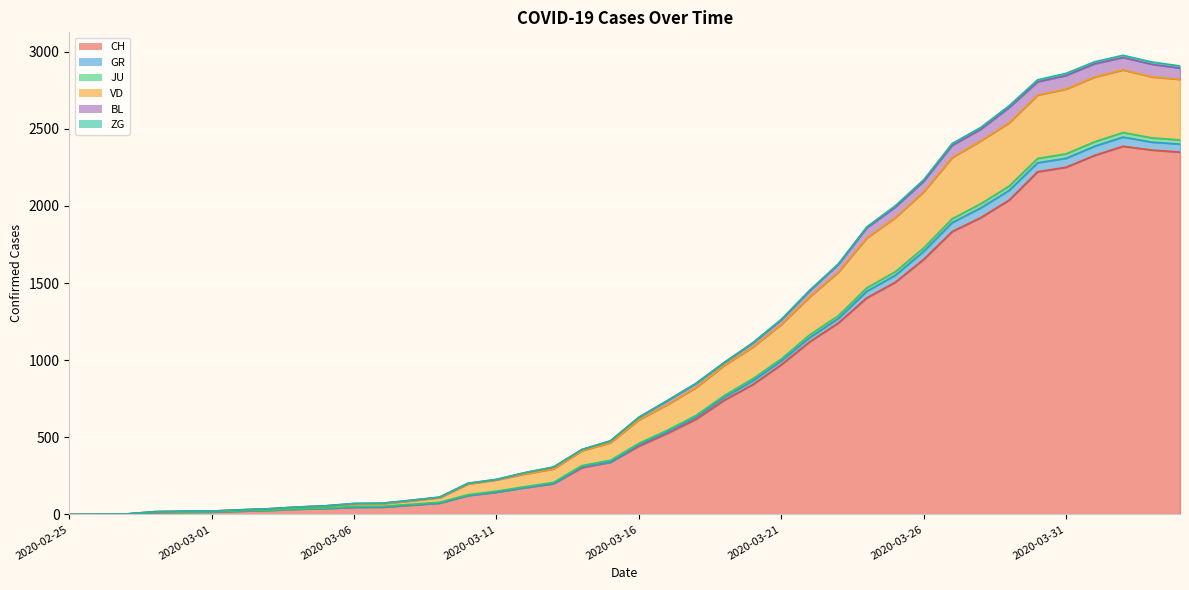

In CH, how many points are higher than both neighbors (excluding endpoints)?

1